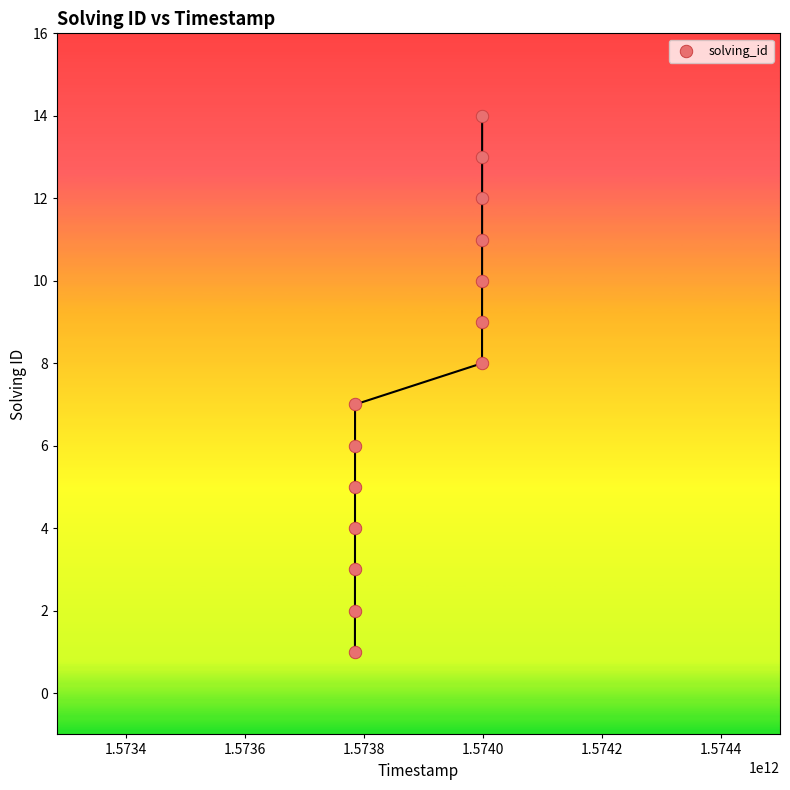

What is the range of X values (max minus min)?

213536861